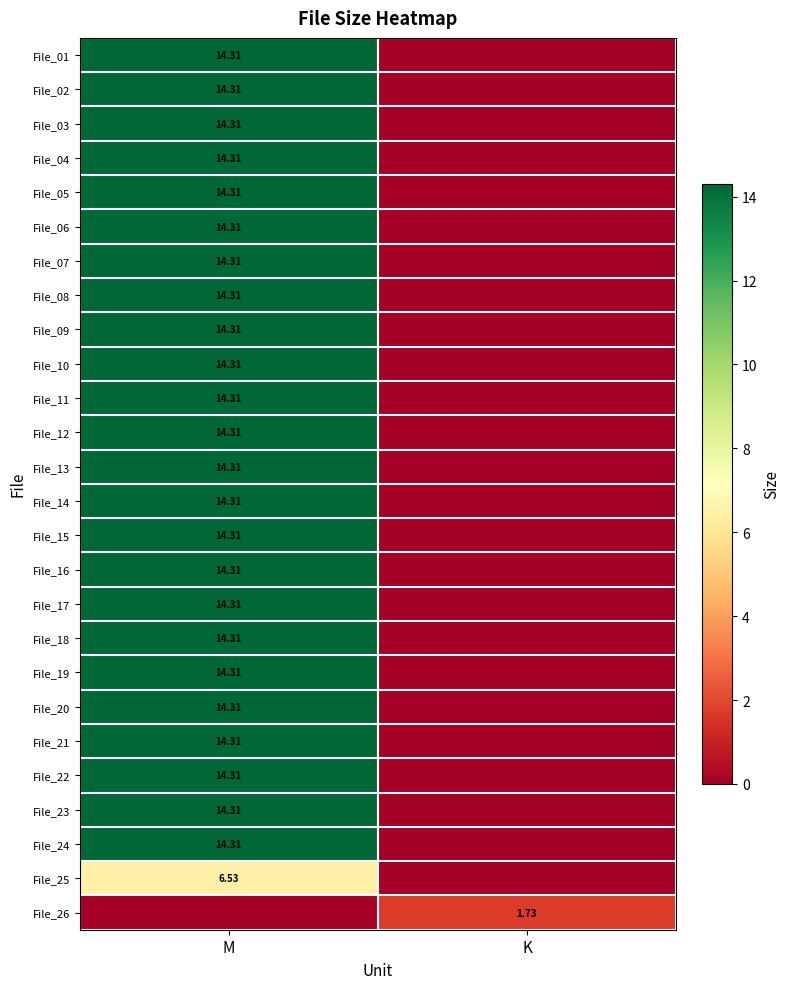

What is the spread (max minus min) of values at K?

1.7